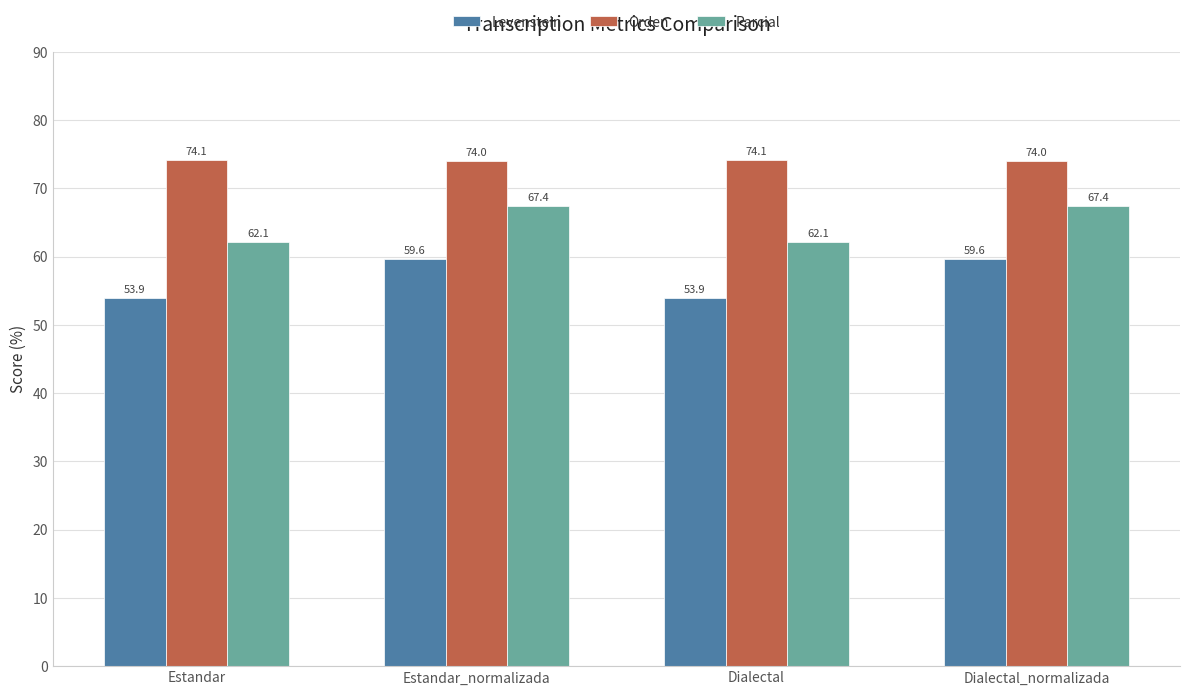

Is the value of Parcial at Dialectal_normalizada greater than the value of Orden at Estandar?

No